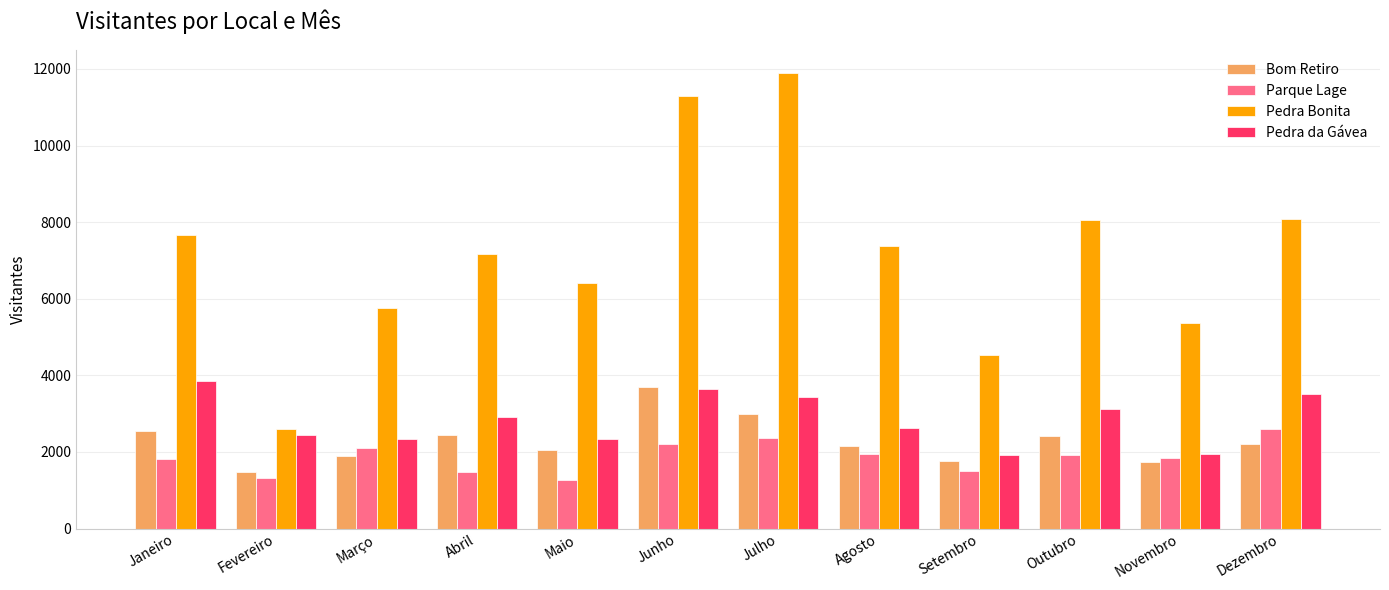

How many groups of bars are there?

12